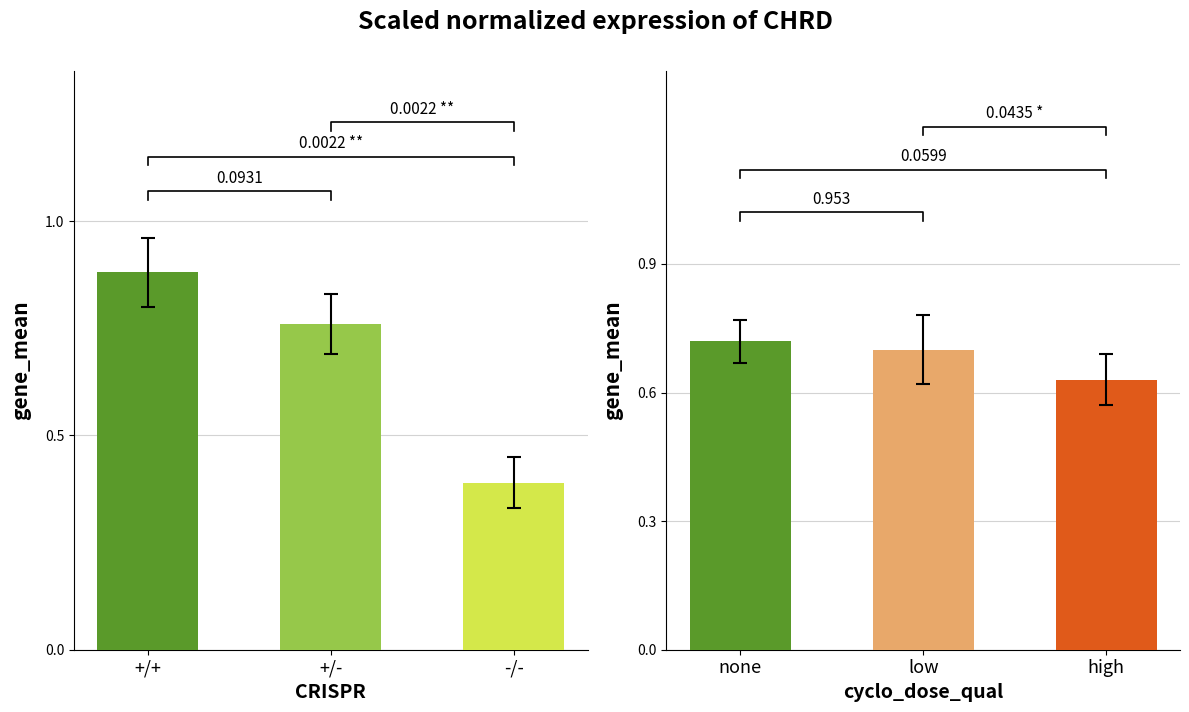

Does the chart contain any negative values?

No